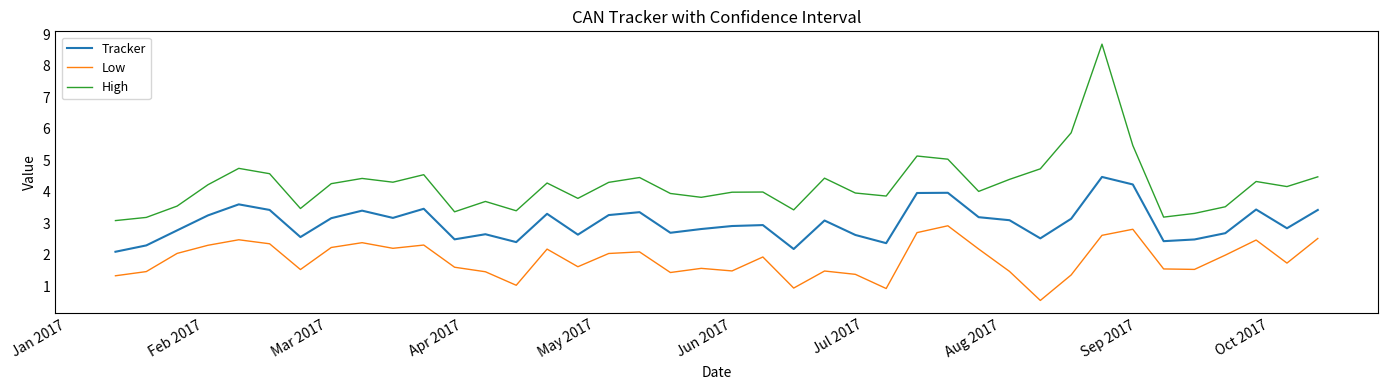

What is the smallest value displayed?

0.6